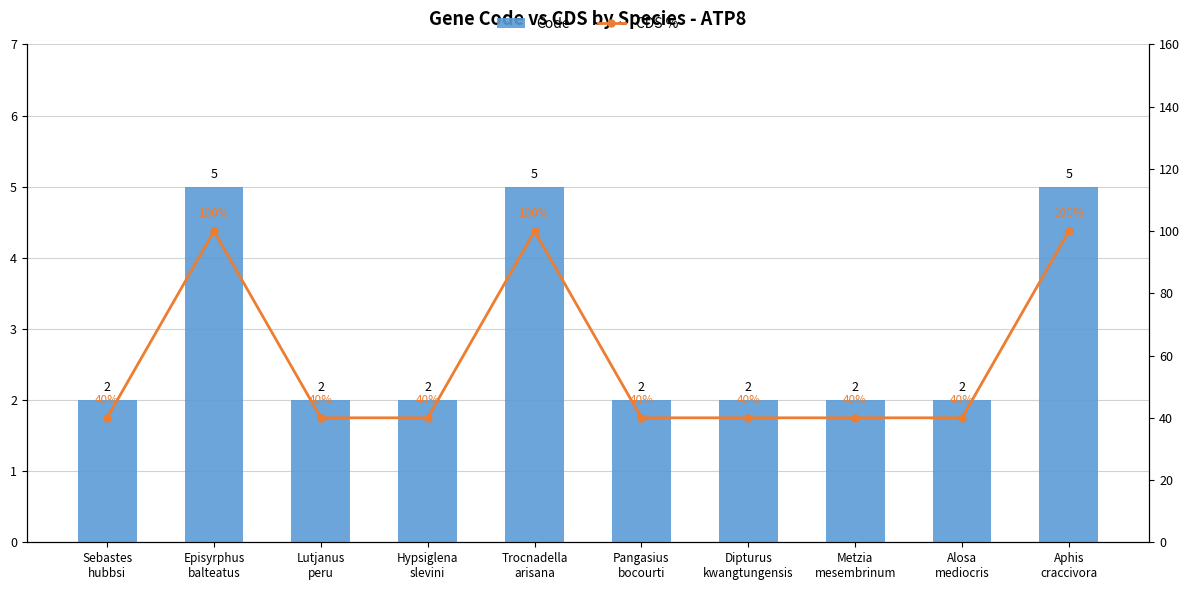

Reading left to right, what are all the values shown in this chart?

Code: 2	5	2	2	5	2	2	2	2	5
CDS %: 40	100	40	40	100	40	40	40	40	100